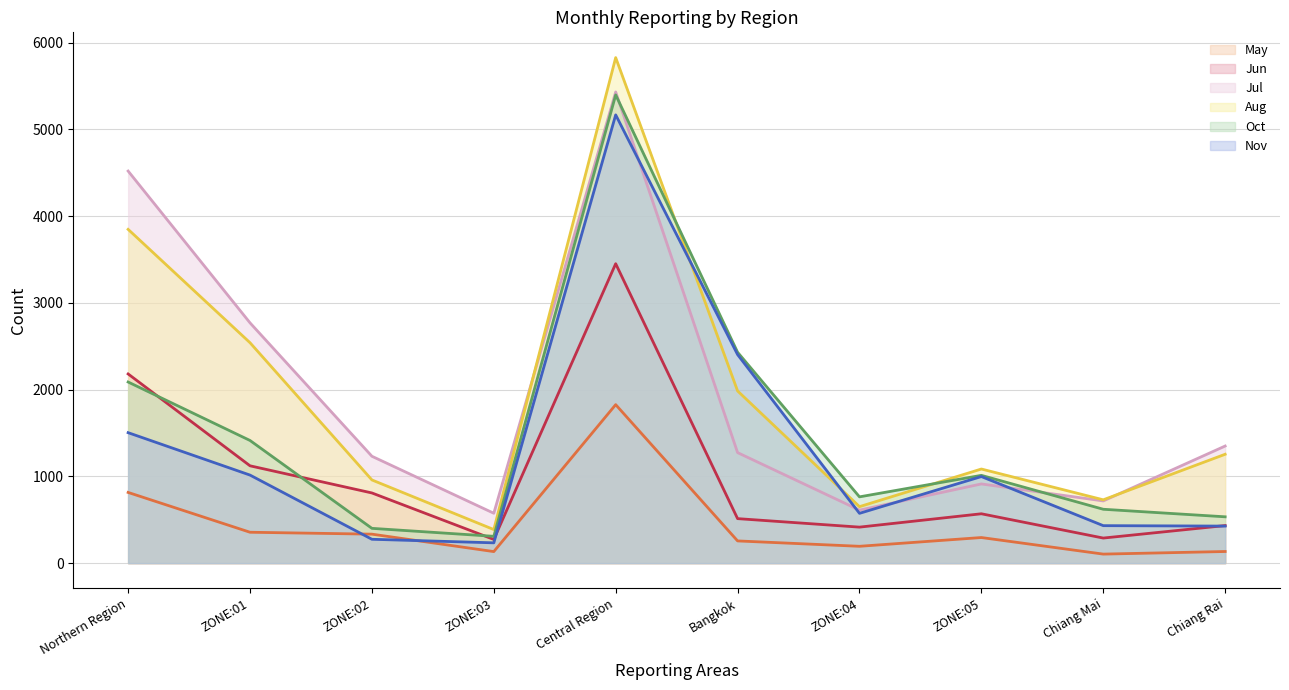

What are all the series names shown in the legend?

May line, Jun line, Jul line, Aug line, Oct line, Nov line